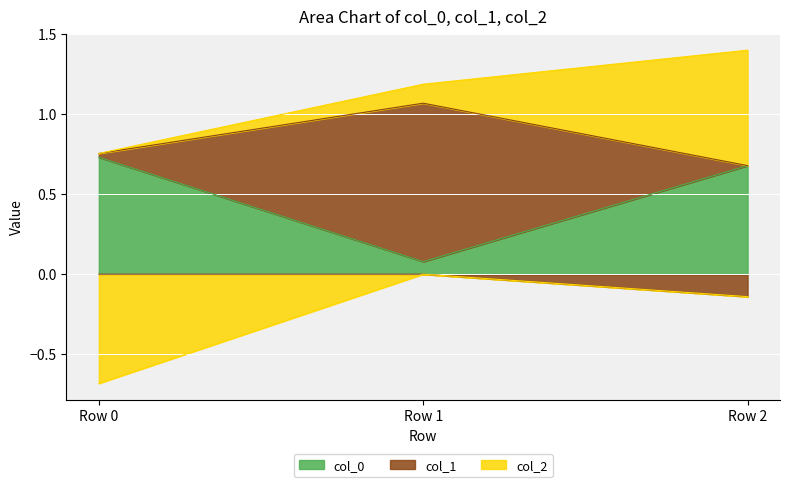

Where is col_1 nearest to the value 0?

Row 2